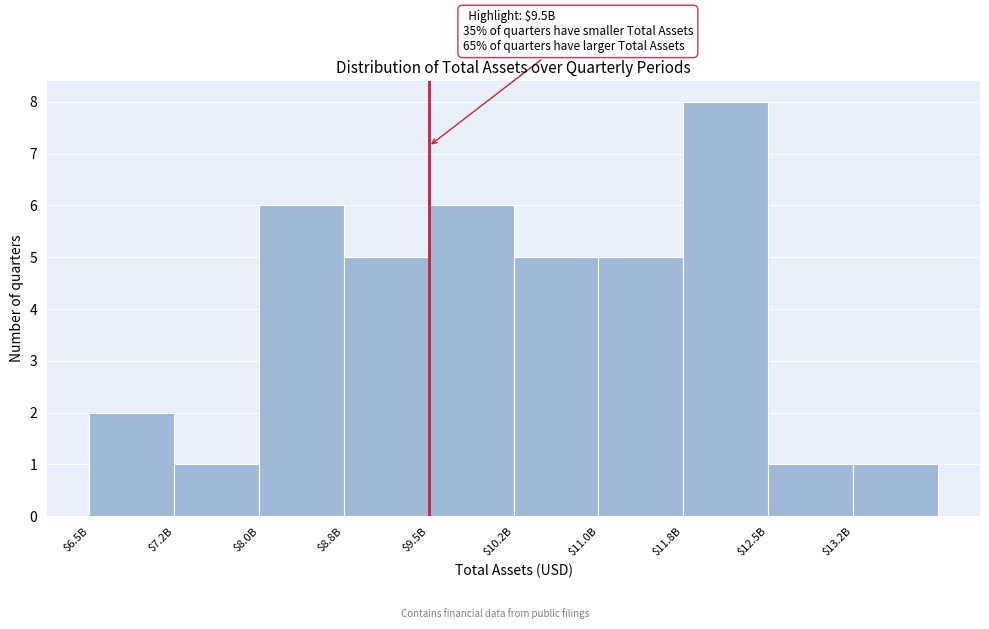

Reading left to right, list all the values displayed in this chart.

2	1	6	5	6	5	5	8	1	1